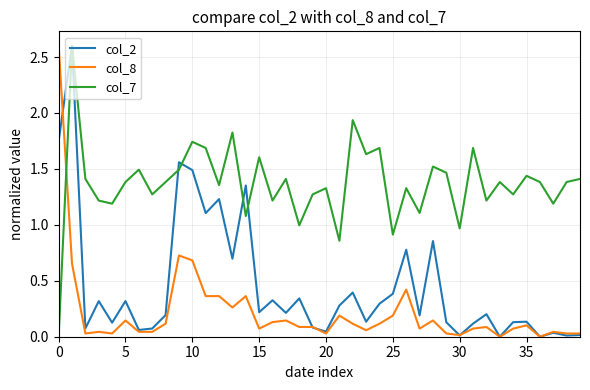

Which series has the largest total across all categories?

col_7